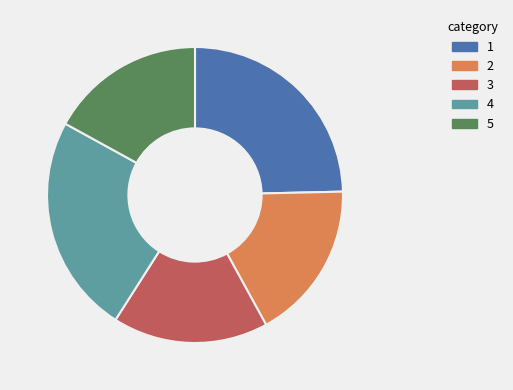

Is there a majority slice in this chart?

No